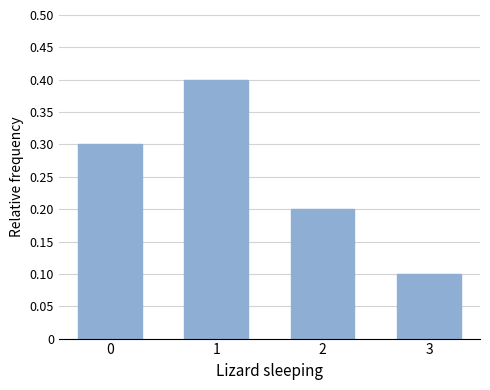

True or false: the data shows 0.1 at 3.

True